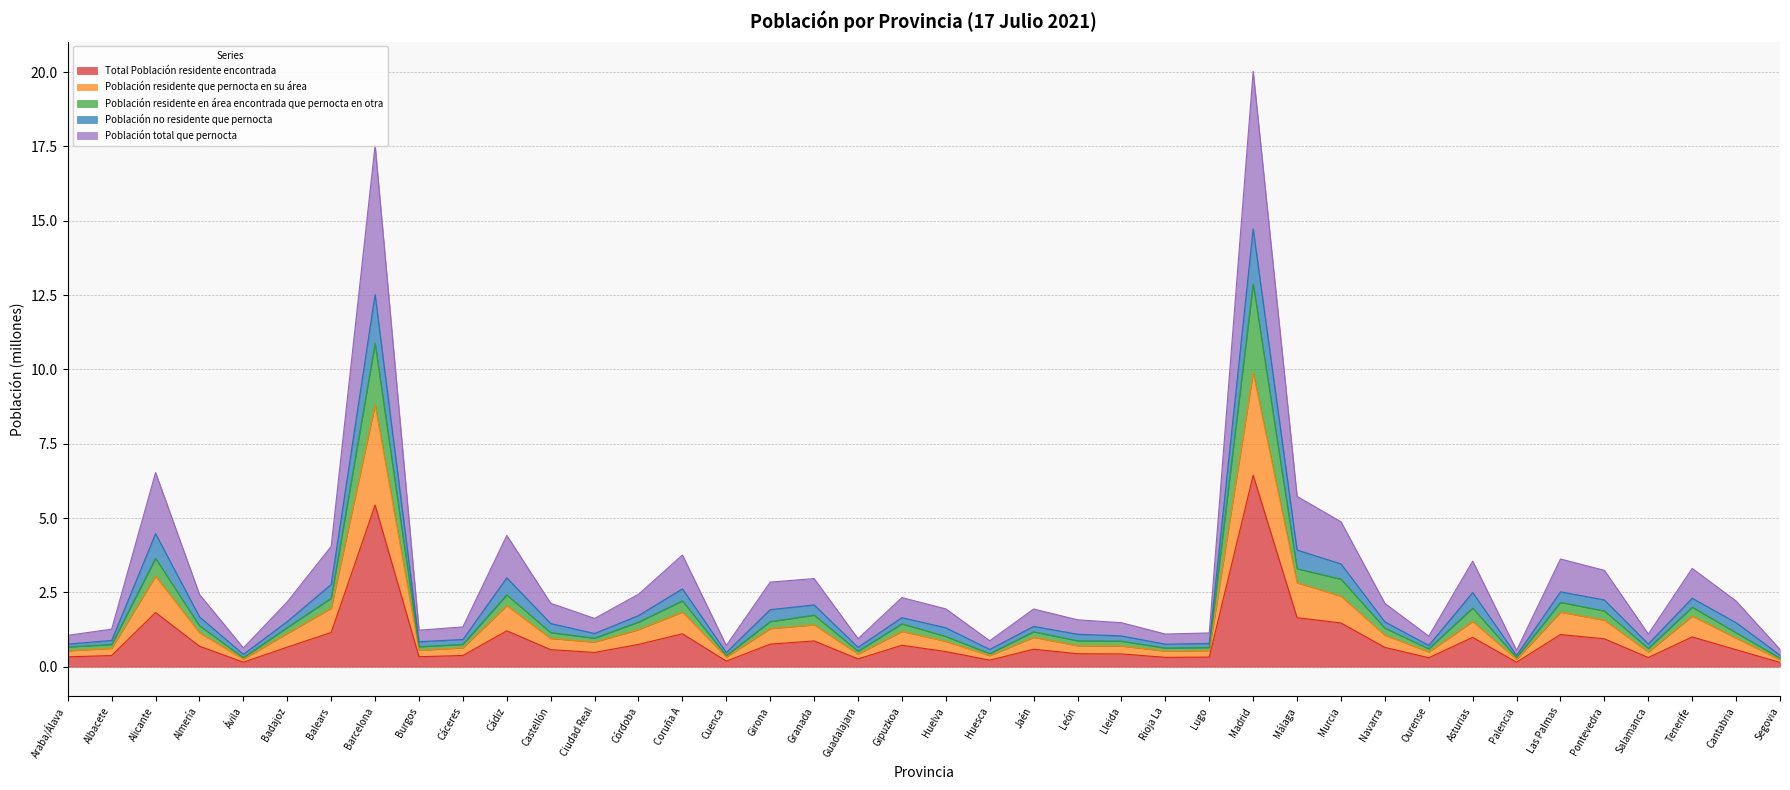

The Total Población residente encontrada series shows 0.8 at Girona. True or false?

True